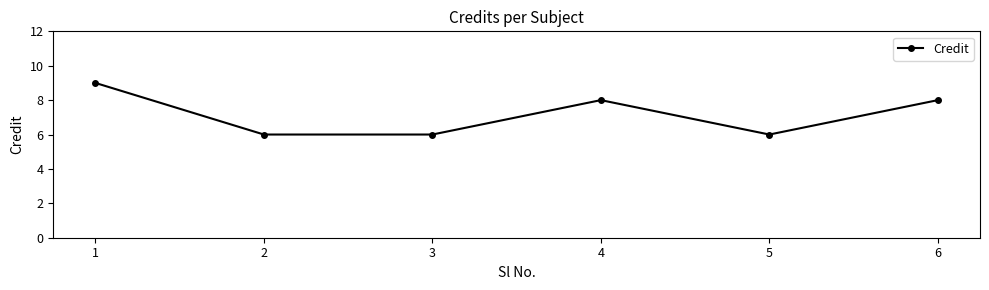

What is the maximum value shown in the chart?

9